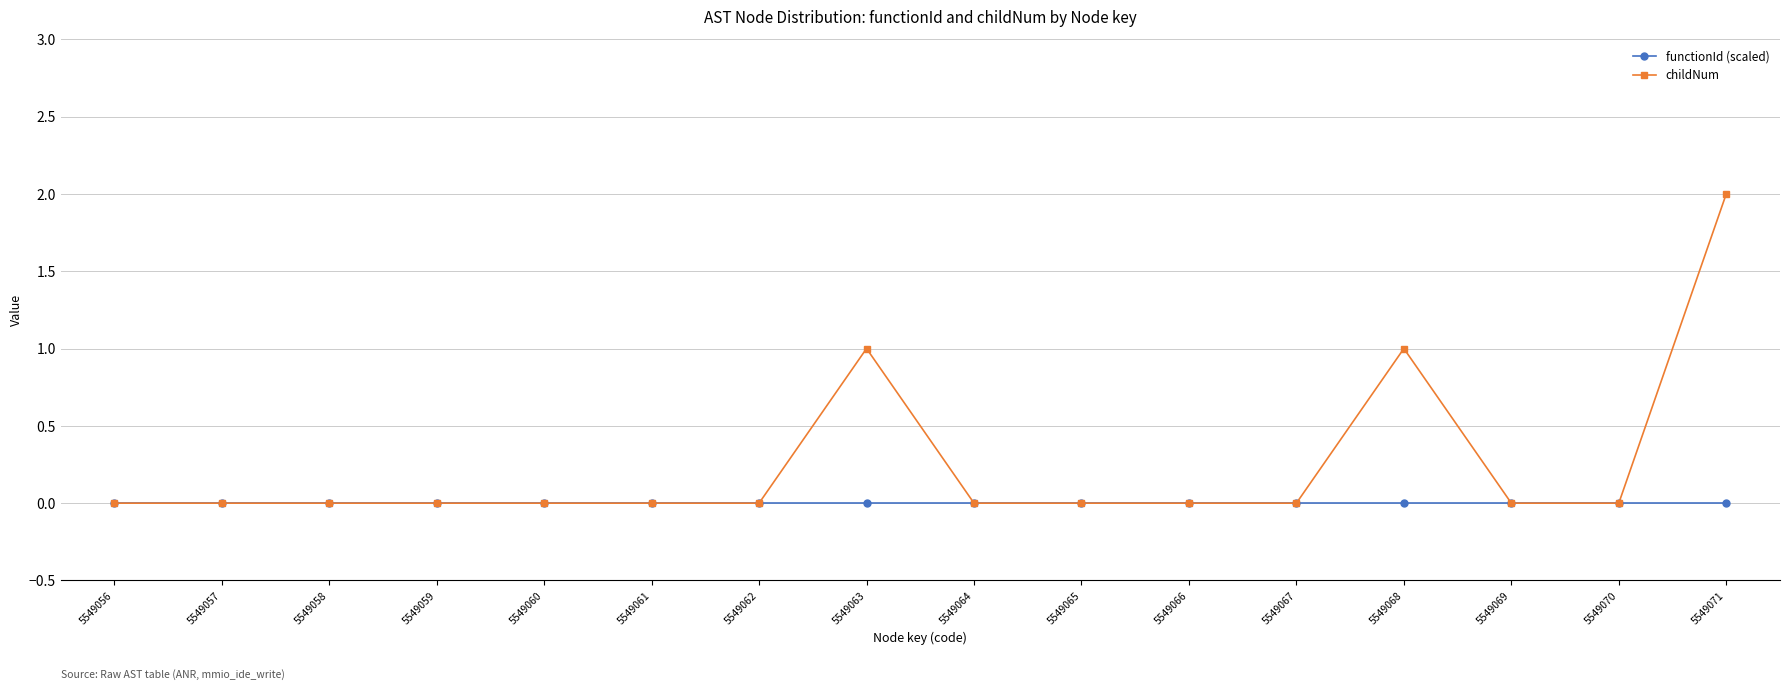

What are all the series names shown in the legend?

functionId (scaled), childNum